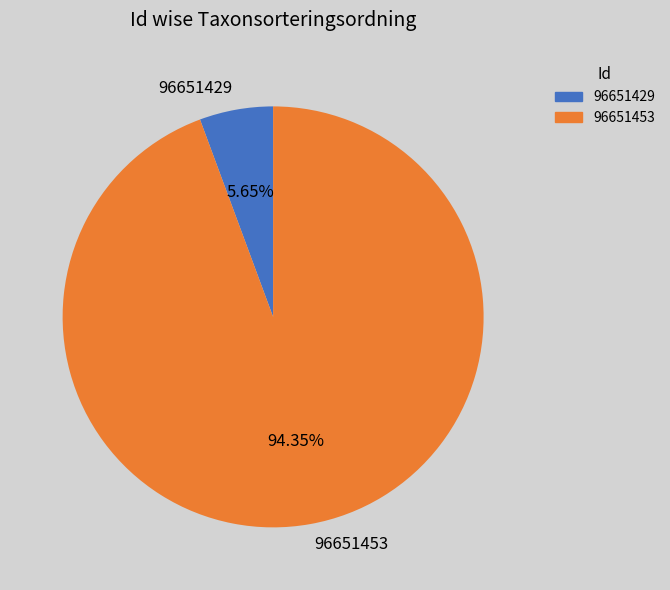

How many segments does this pie chart have?

2